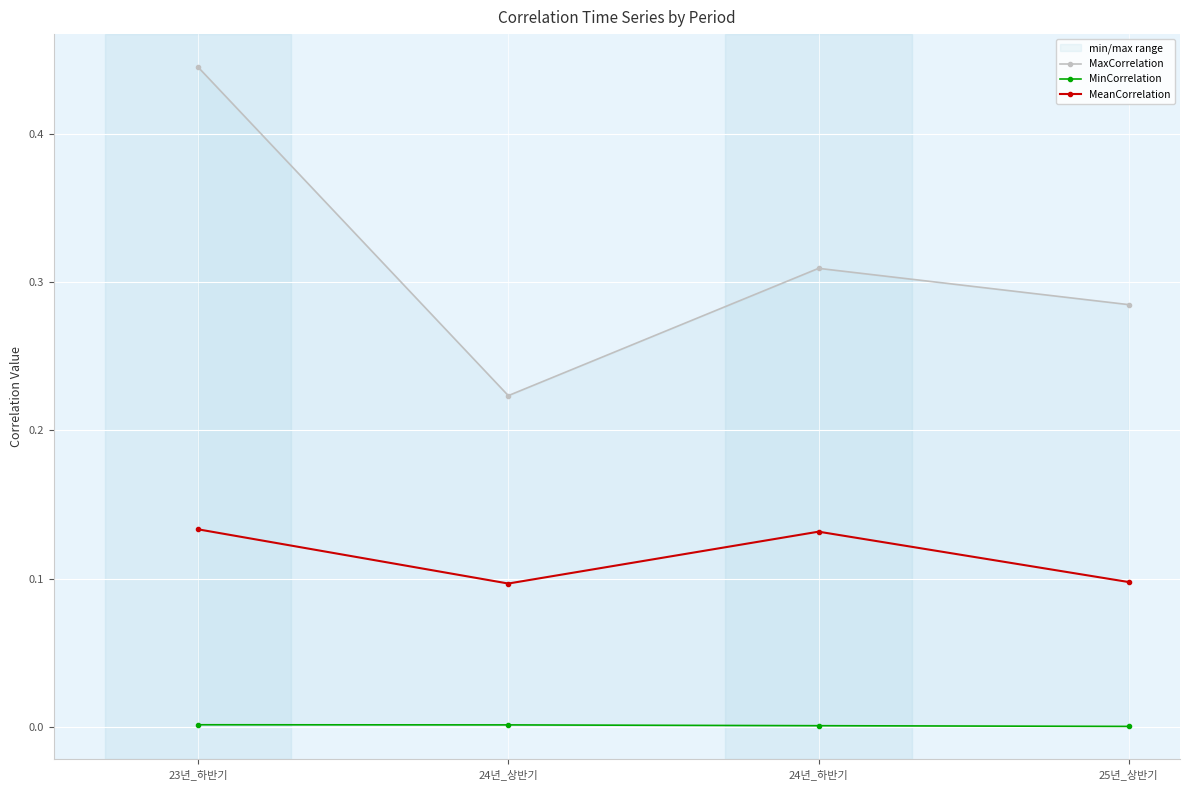

Reading left to right, list all the values displayed in this chart.

MaxCorrelation: 0.4	0.2	0.3	0.3
MinCorrelation: 0.0	0.0	0.0	0.0
MeanCorrelation: 0.1	0.1	0.1	0.1